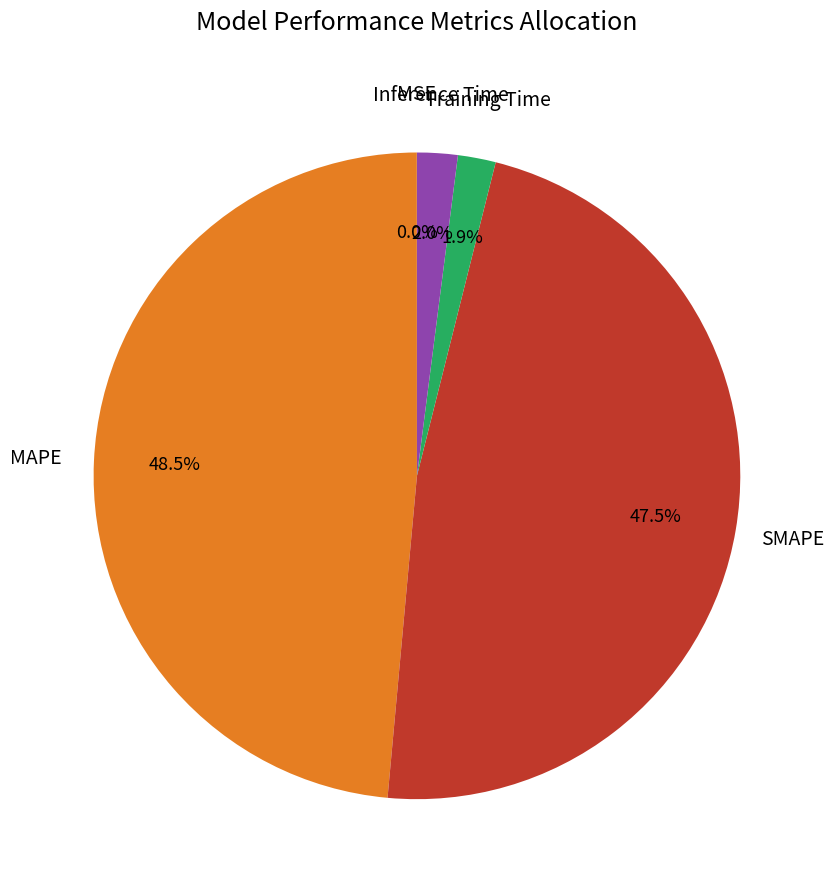

To the nearest percent, what is the difference between the largest and smallest slice percentages?

49%